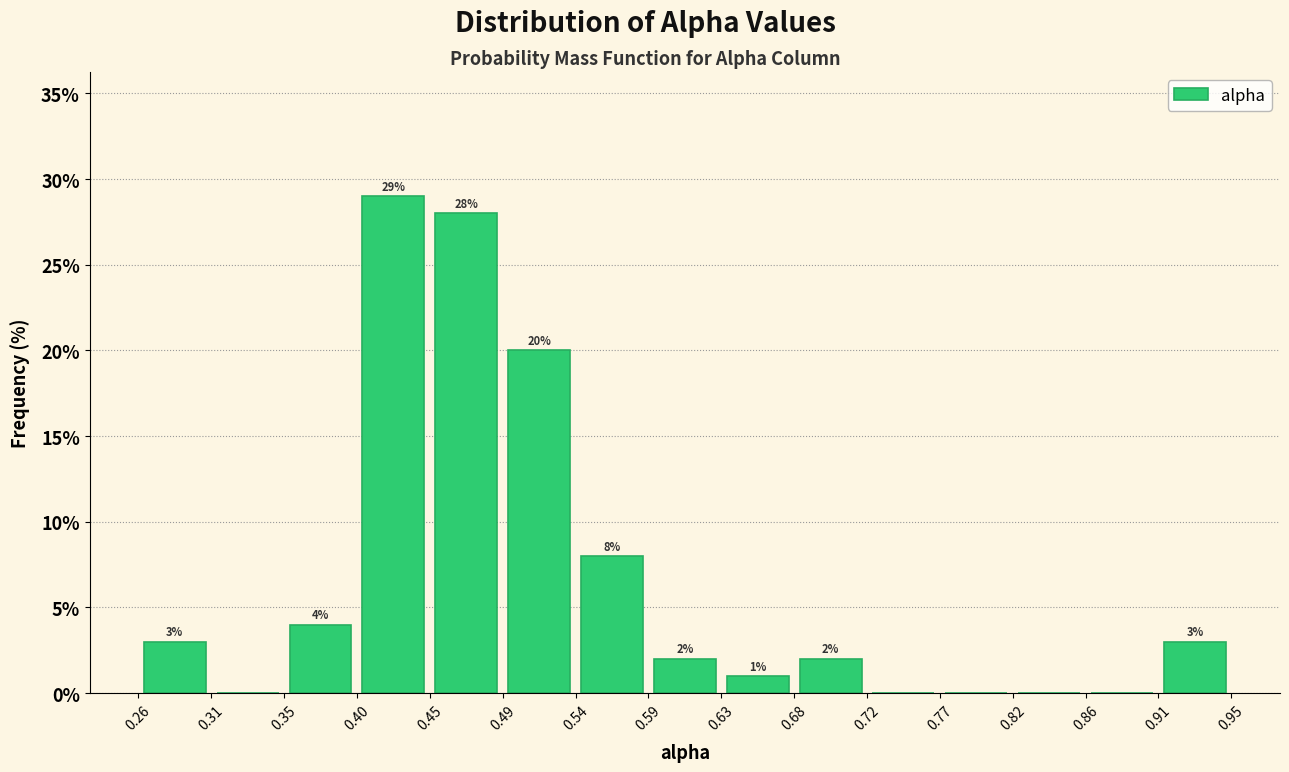

Which range on the x-axis has the tallest bar?

0.40 to 0.45